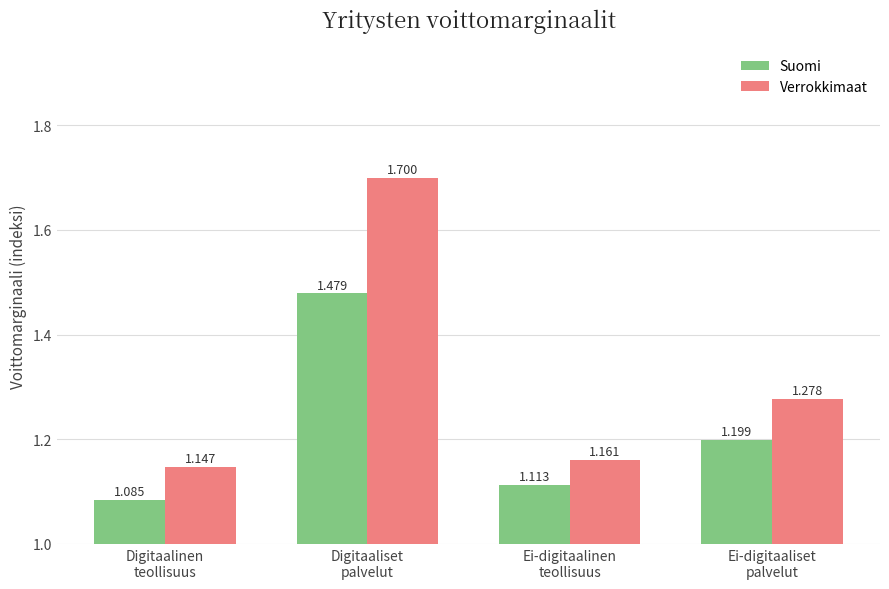

Rank the series by their average value, from lowest to highest.

Suomi, Verrokkimaat